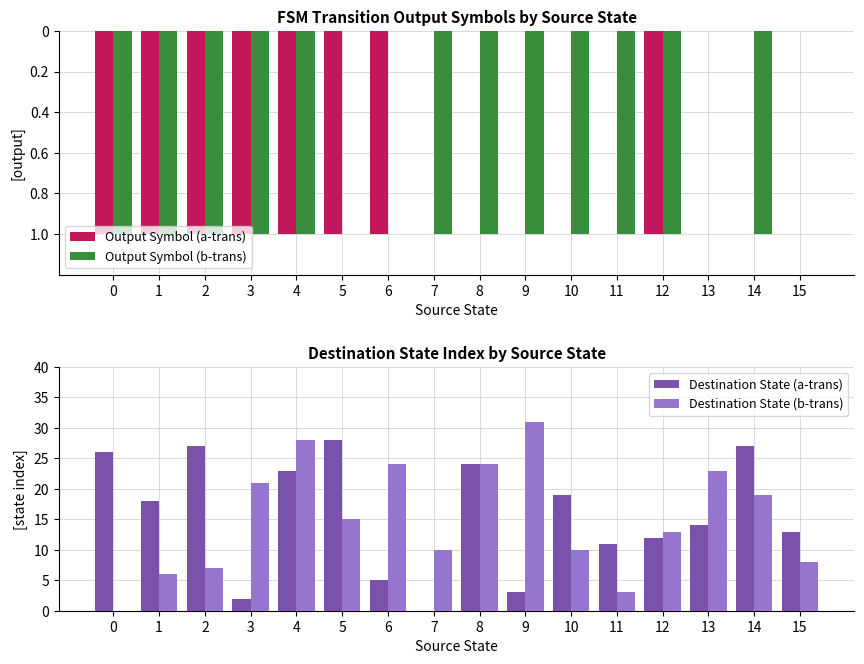

List the labels in order of Output Symbol (b-trans) value, largest first.

5, 6, 13, 15, 0, 1, 2, 3, 4, 7, 8, 9, 10, 11, 12, 14